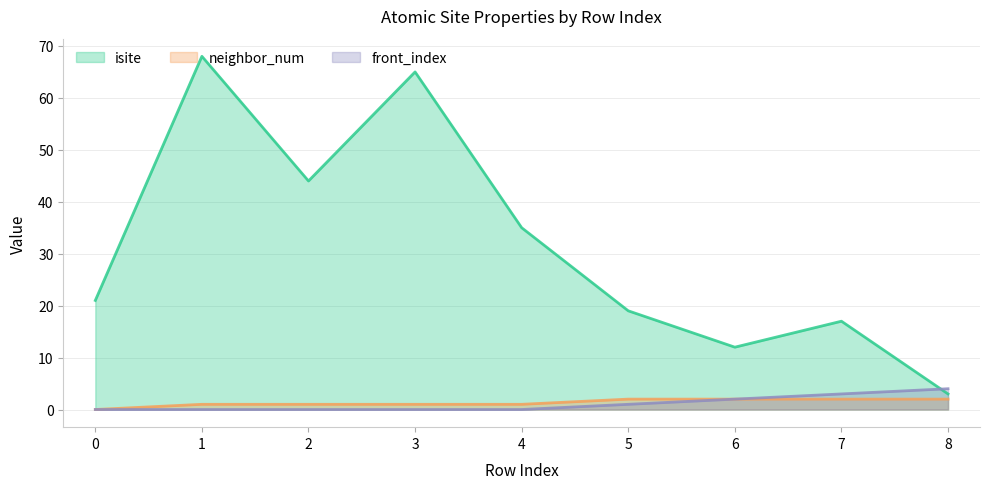

What is the value of the neighbor_num point at the 3rd from the left?

1